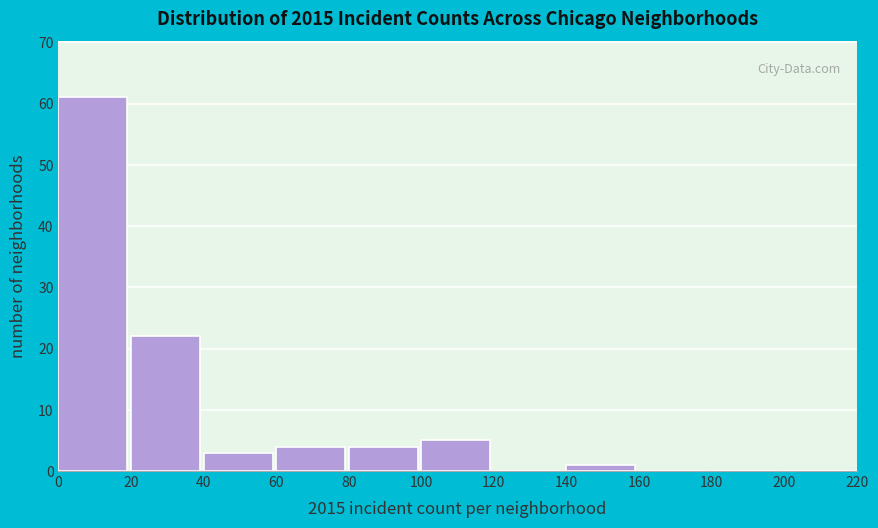

Which range on the x-axis has the tallest bar?

0 to 20